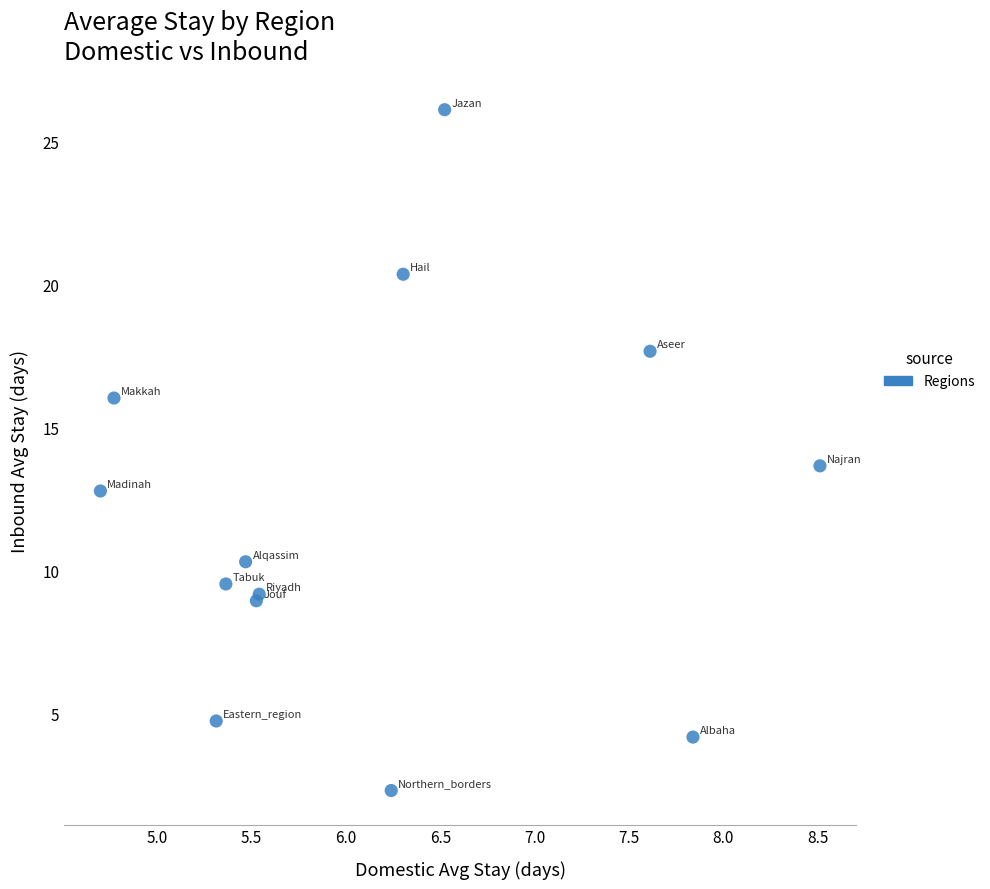

What Y value in the scatter plot is closest to 14?

13.7